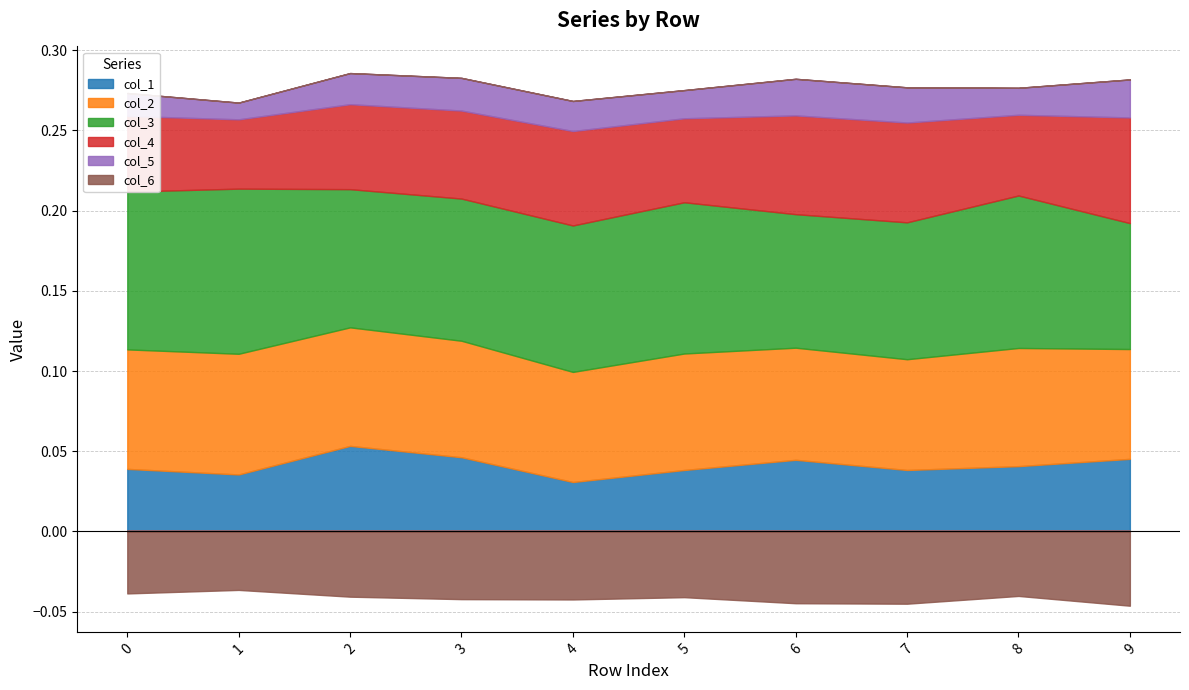

What is the difference between the highest and lowest values at 4?

0.1